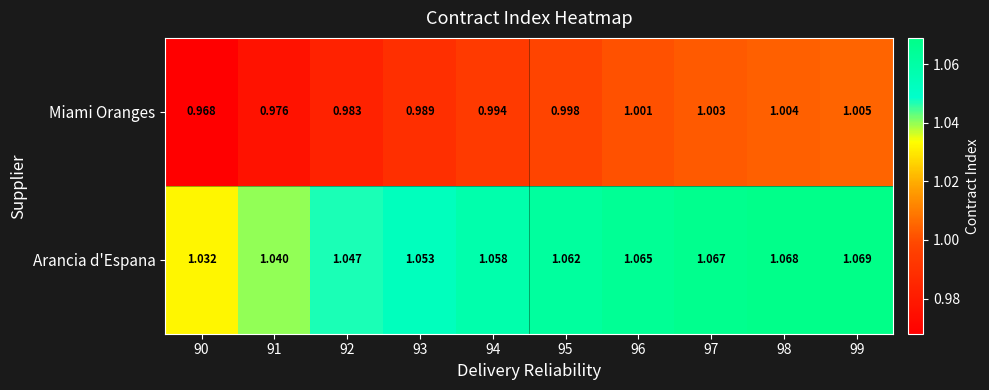

Rank the series at 95 from lowest to highest value.

Miami Oranges, Arancia d'Espana